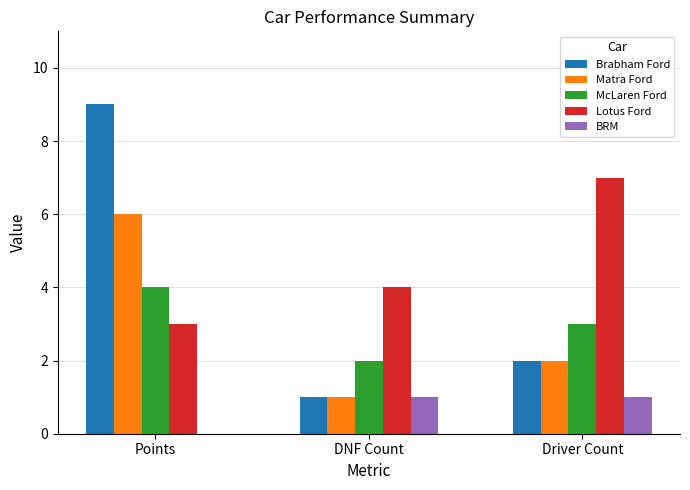

How many positive values does the BRM series have?

2